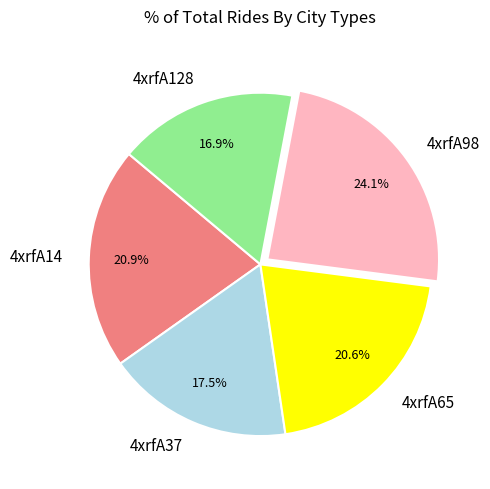

What percentage is the 4xrfA128 slice, to the nearest percent?

17%